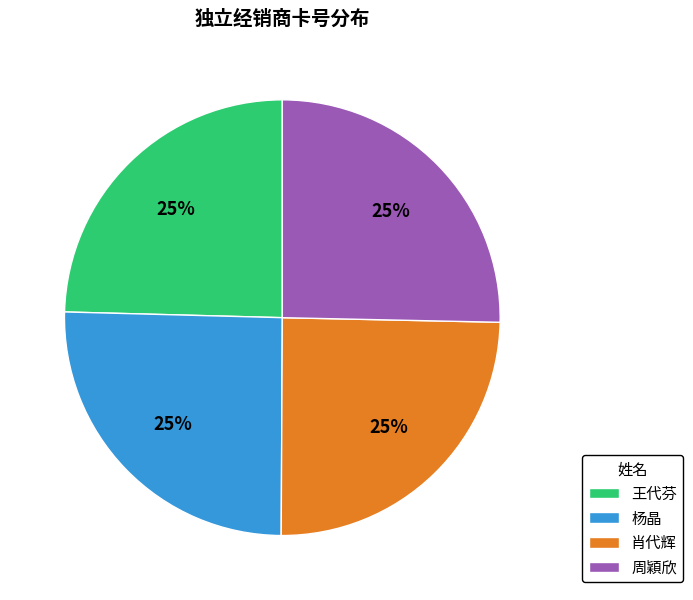

True or false: 杨晶 accounts for 25% of the total.

True